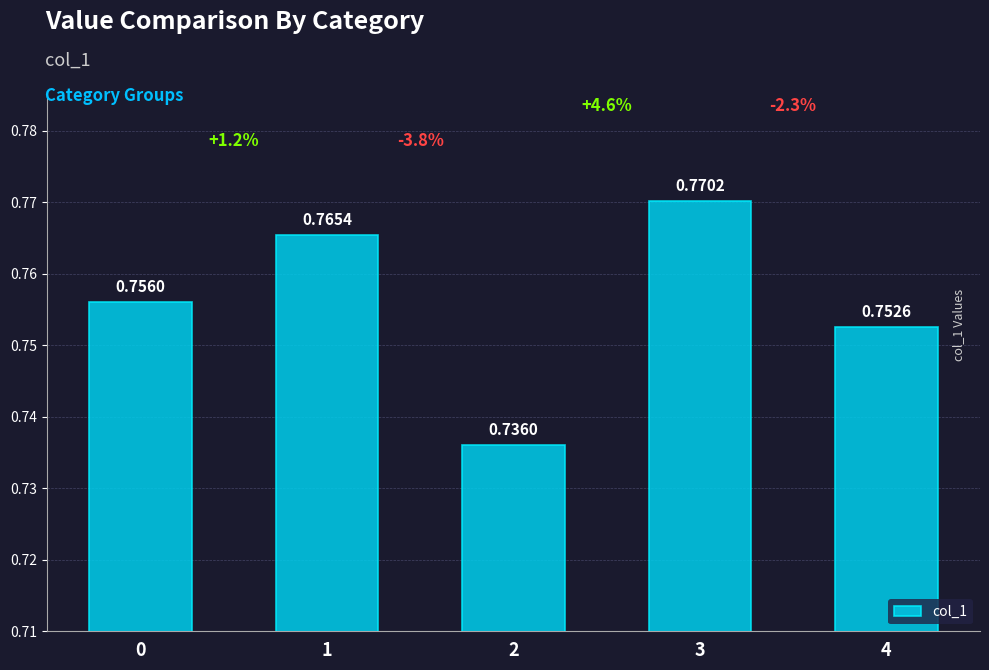

Are the bars grouped side by side (vs. stacked)?

No